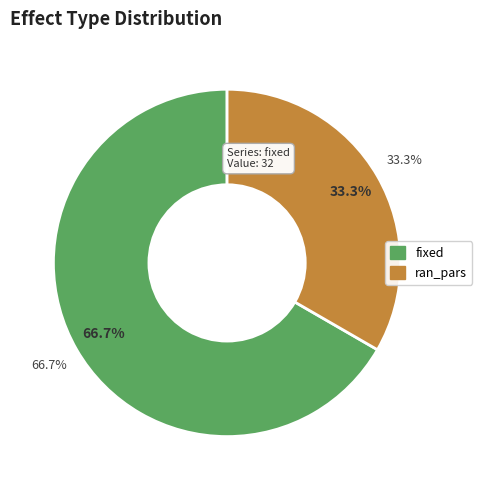

How many segments does this pie chart have?

2